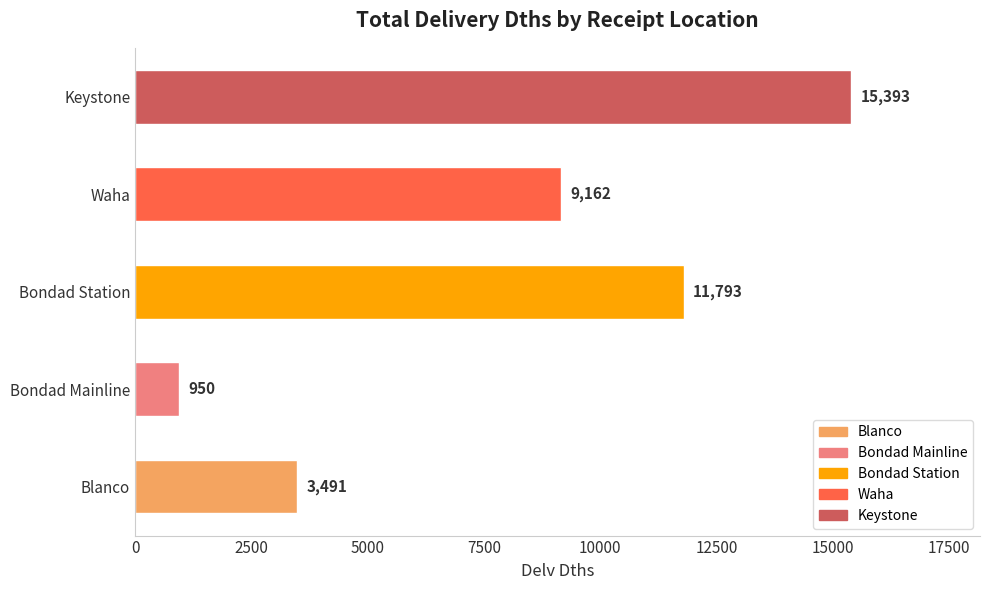

True or false: the data shows 18047 at Bondad Station.

False